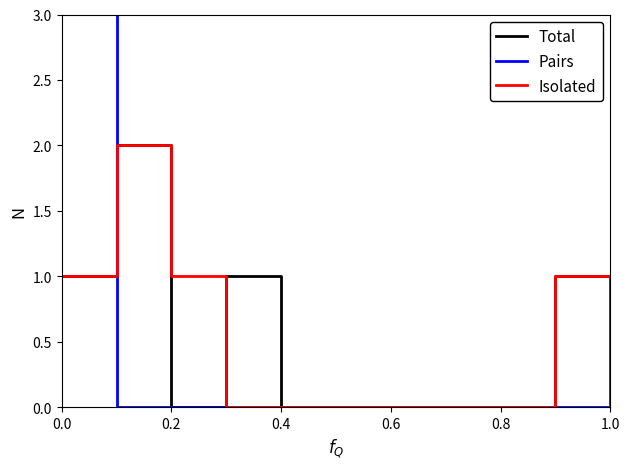

Count the number of categories in the chart.

11